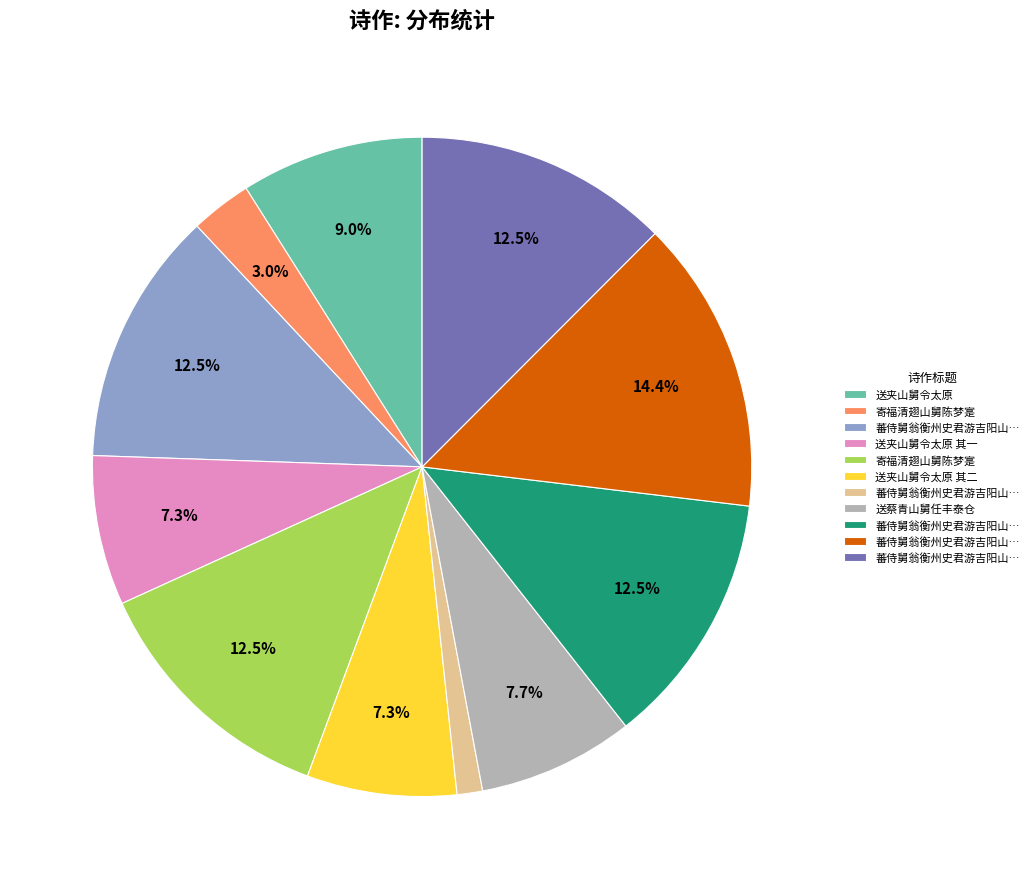

Is there a majority slice in this chart?

No